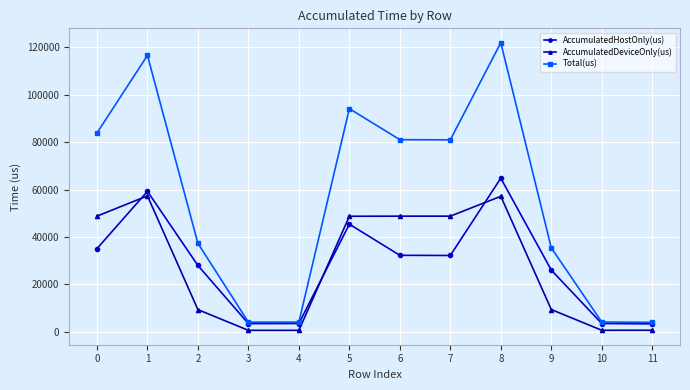

The value of AccumulatedHostOnly(us) at 8 is 98415.4. True or false?

False